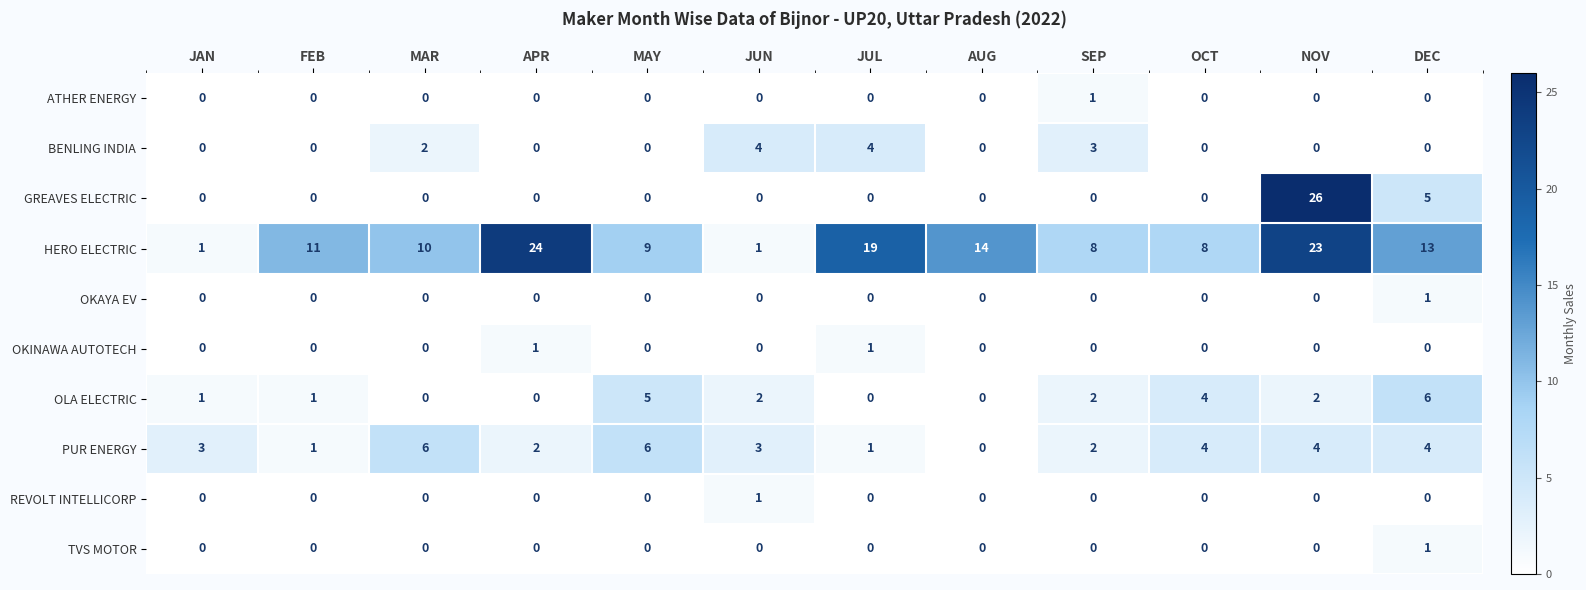

What is the spread (max minus min) of values at APR?

24